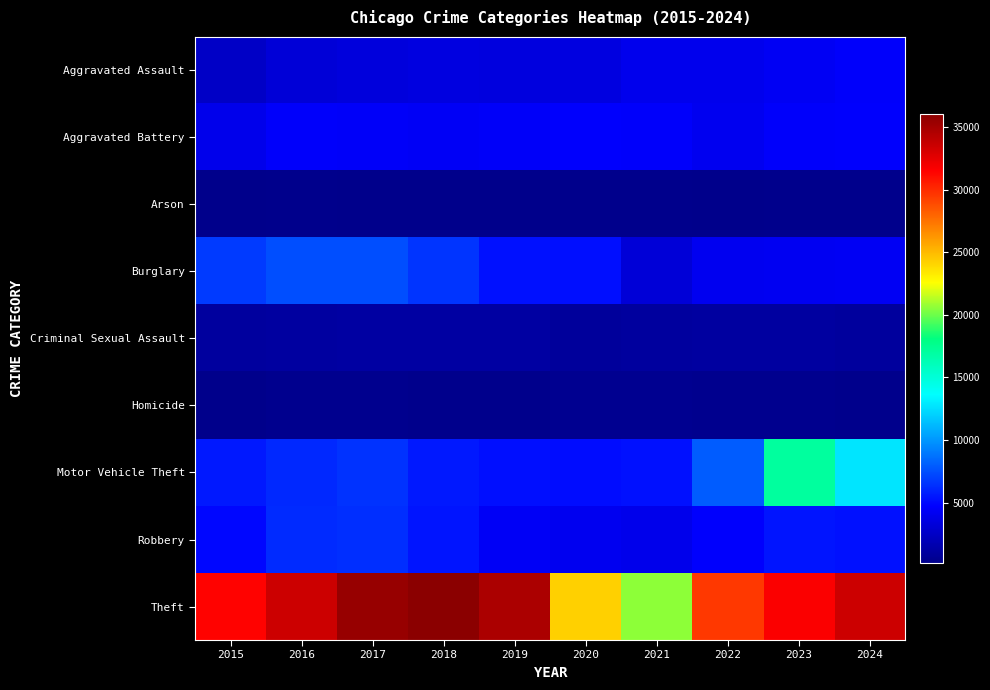

Which category has the highest value across all series?

2018